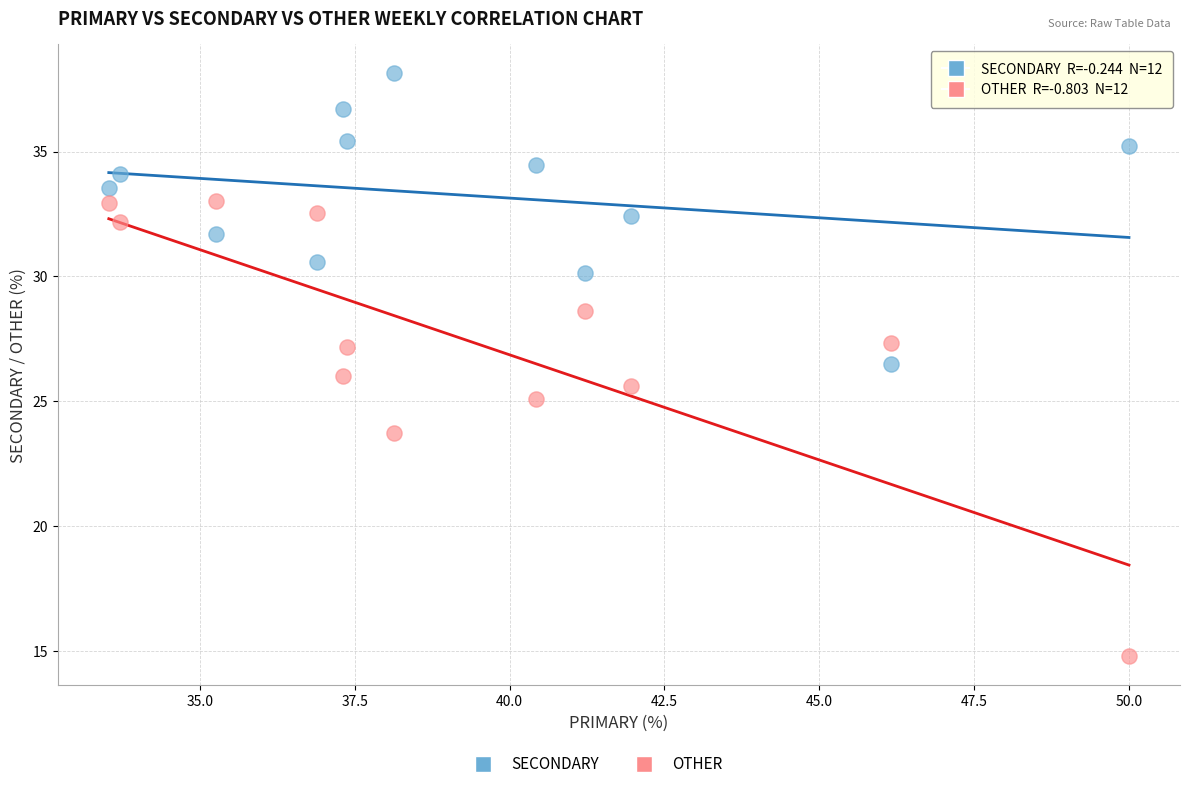

Which series contains the lowest Y value?

OTHER